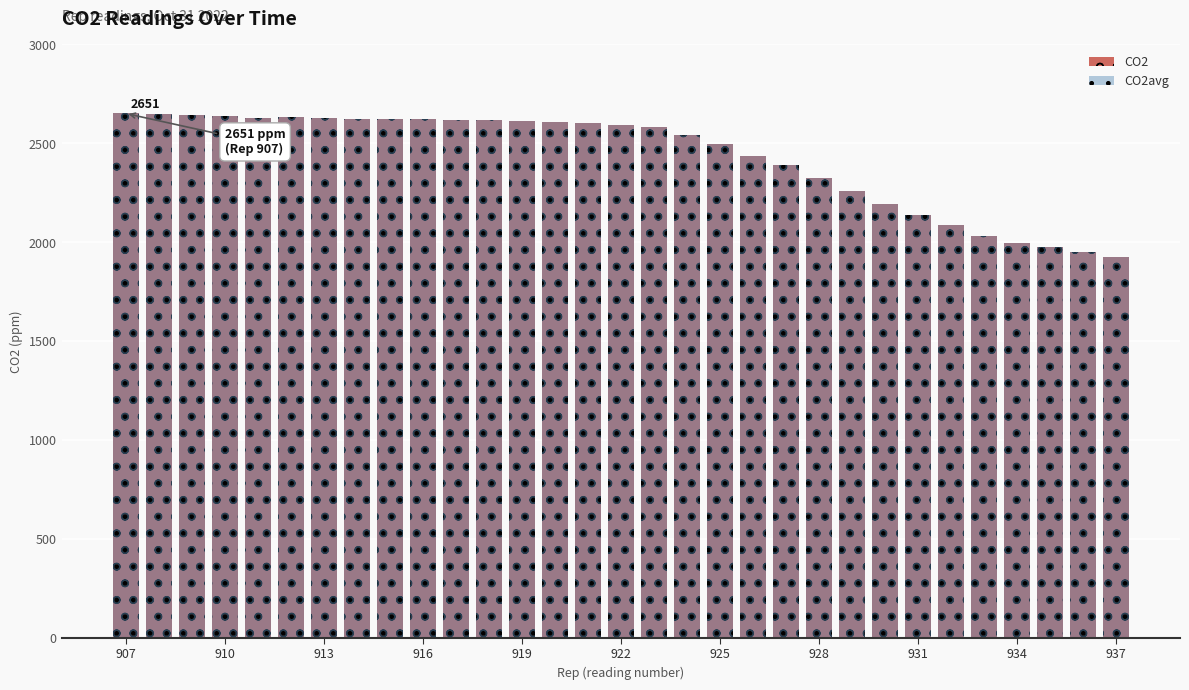

What is the smallest value displayed?

1924